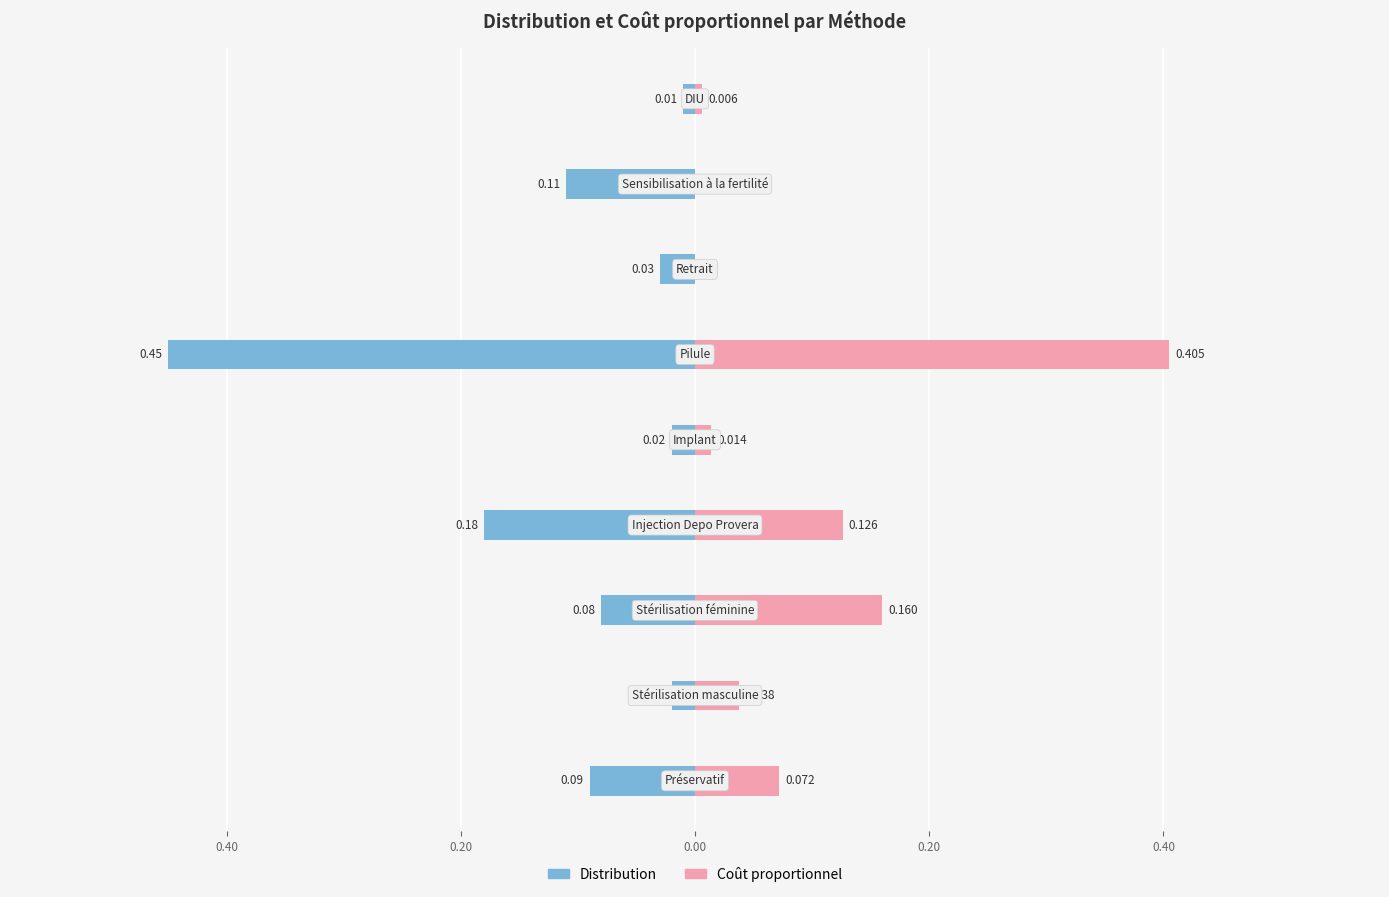

The Distribution series shows -0.0 at 0.40. True or false?

False